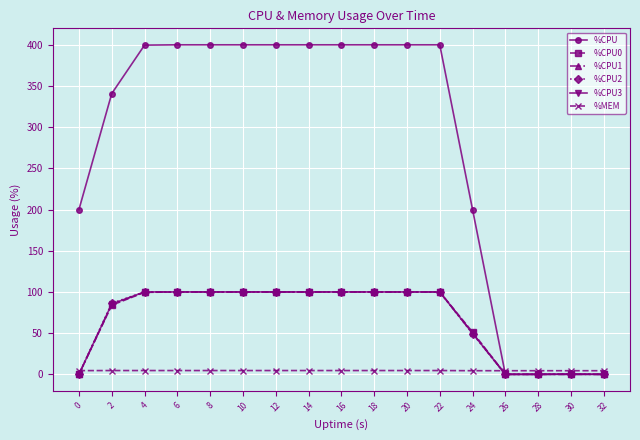

Which series has the largest total across all categories?

%CPU